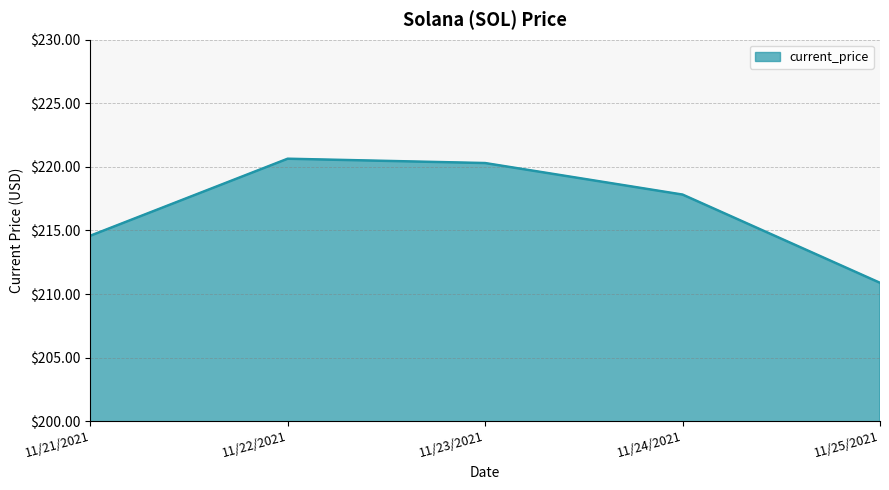

Where is the data nearest to the value 215?

11/21/2021